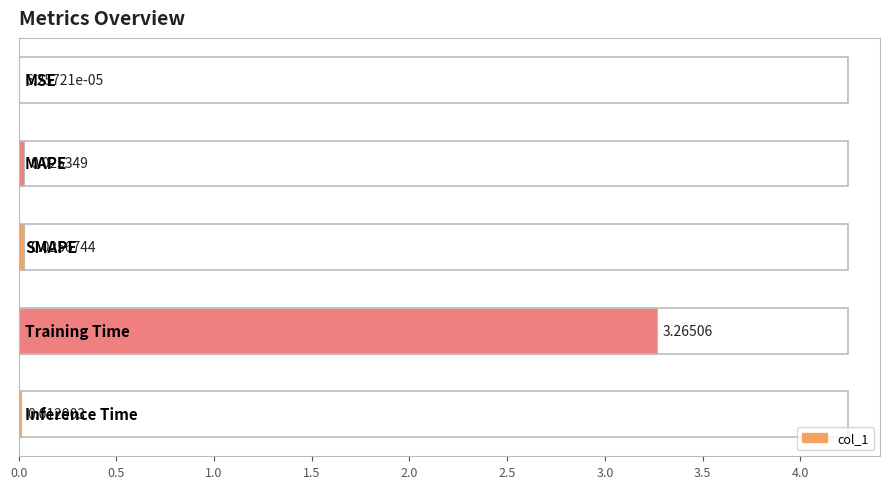

Count the number of categories in the chart.

5